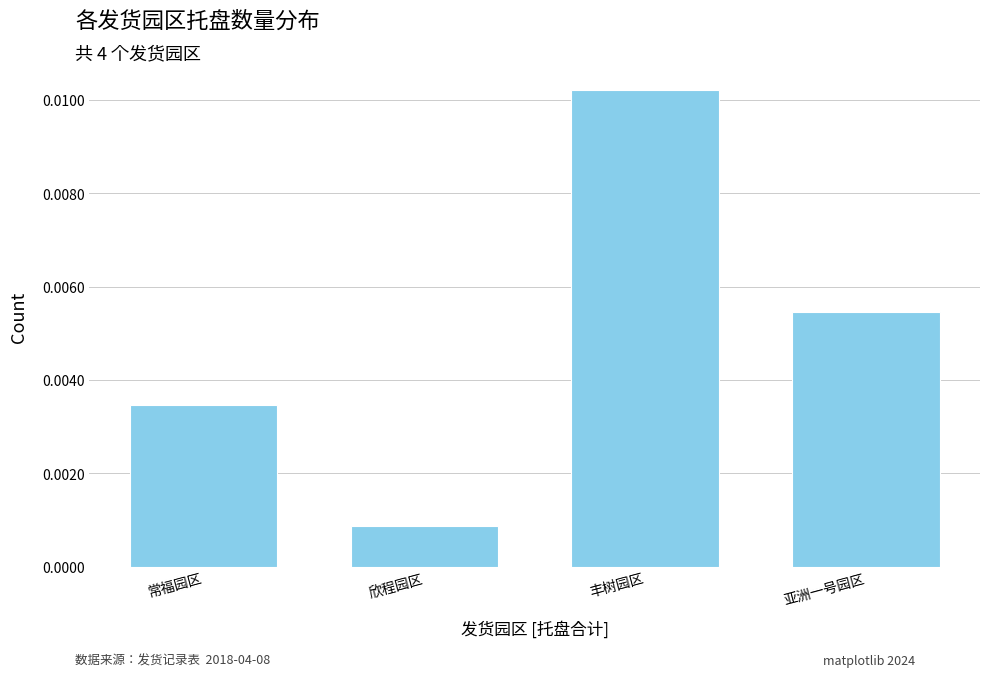

Which label corresponds to the largest value in the chart?

丰树园区